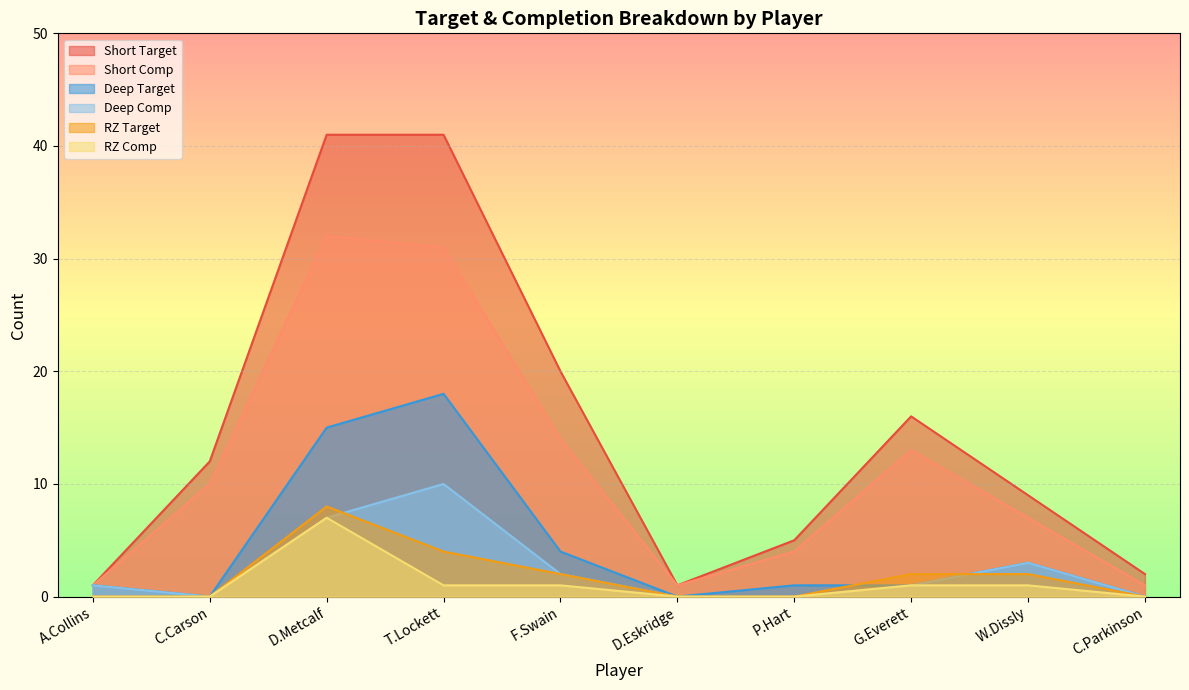

True or false: Short Comp has a value of 46 at T.Lockett.

False